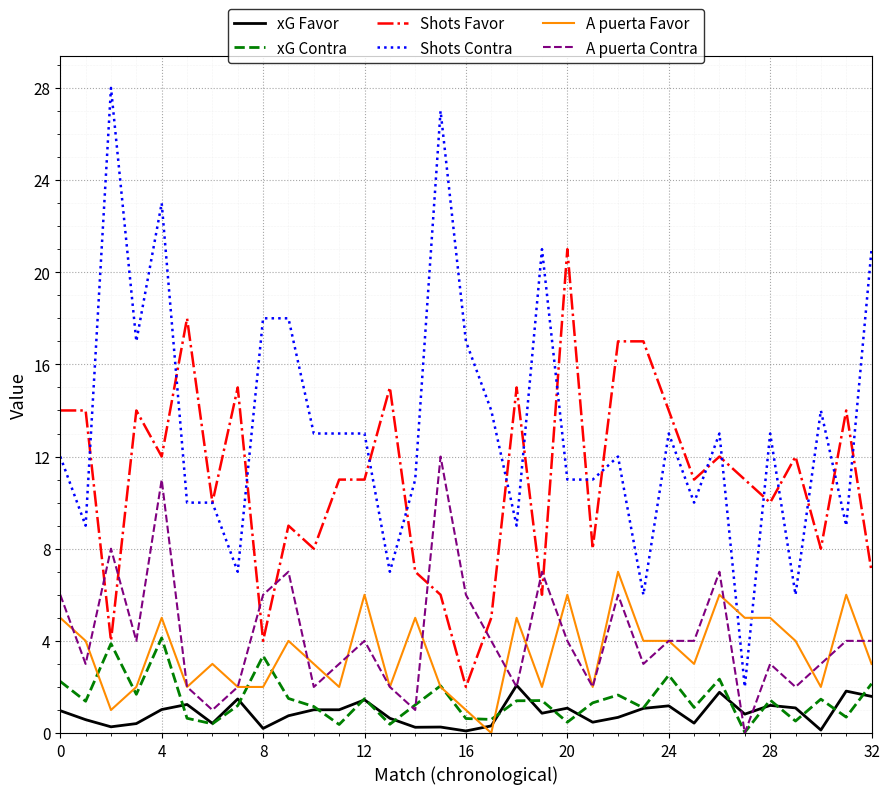

What is the highest value of the xG Contra series?

4.1